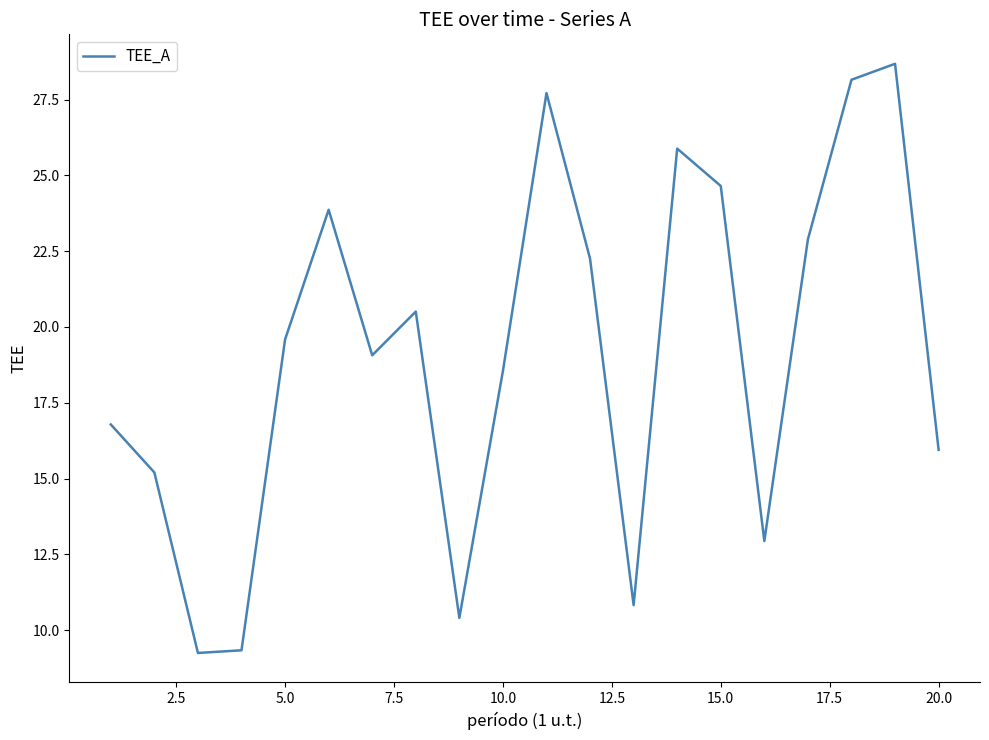

What is the difference between the maximum and minimum values?

19.4